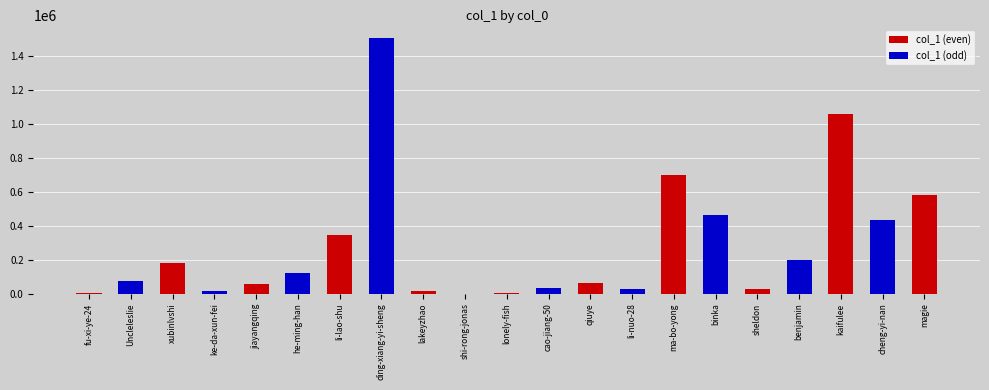

What is the change in value from xubinlvshi to lonely-fish?

-177230